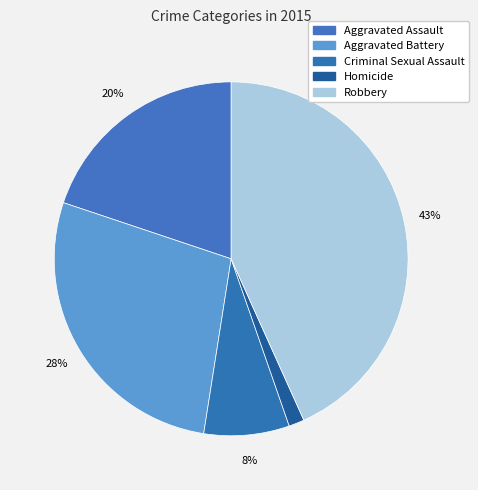

To the nearest percent, what percentage of the pie is Homicide?

1%